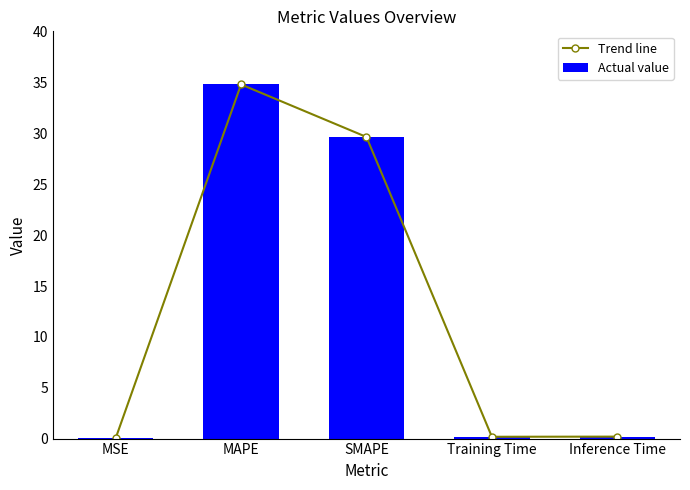

What is the label of the 3rd bar from the left?

SMAPE